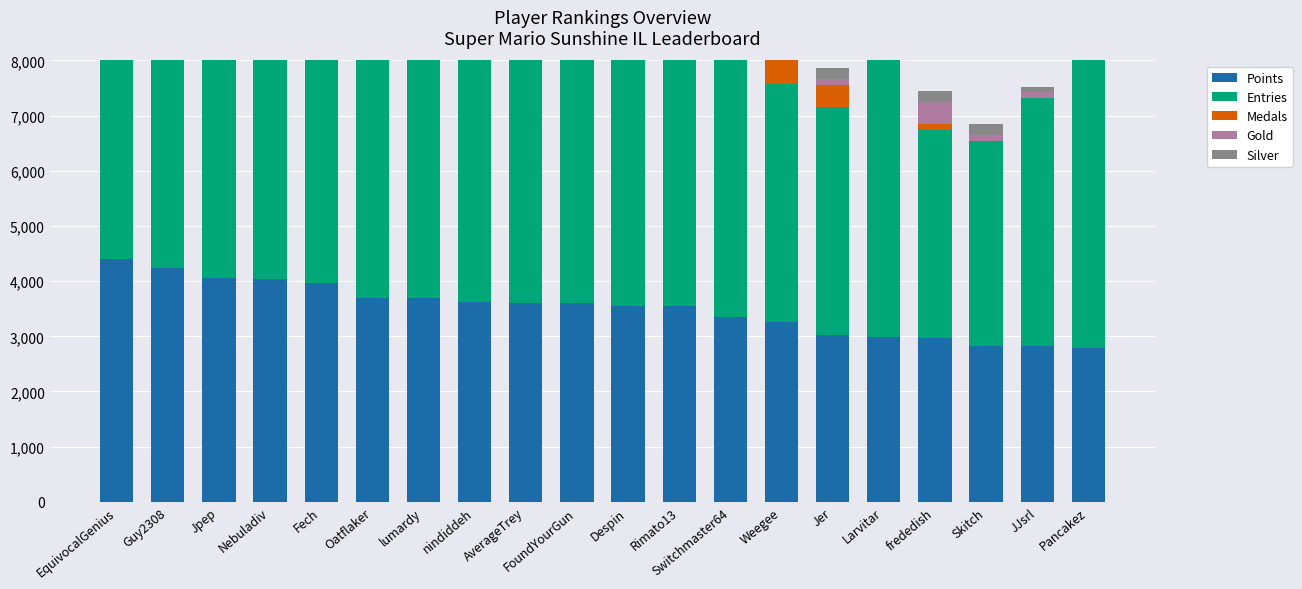

What is the label of the 6th bar from the right?

Jer